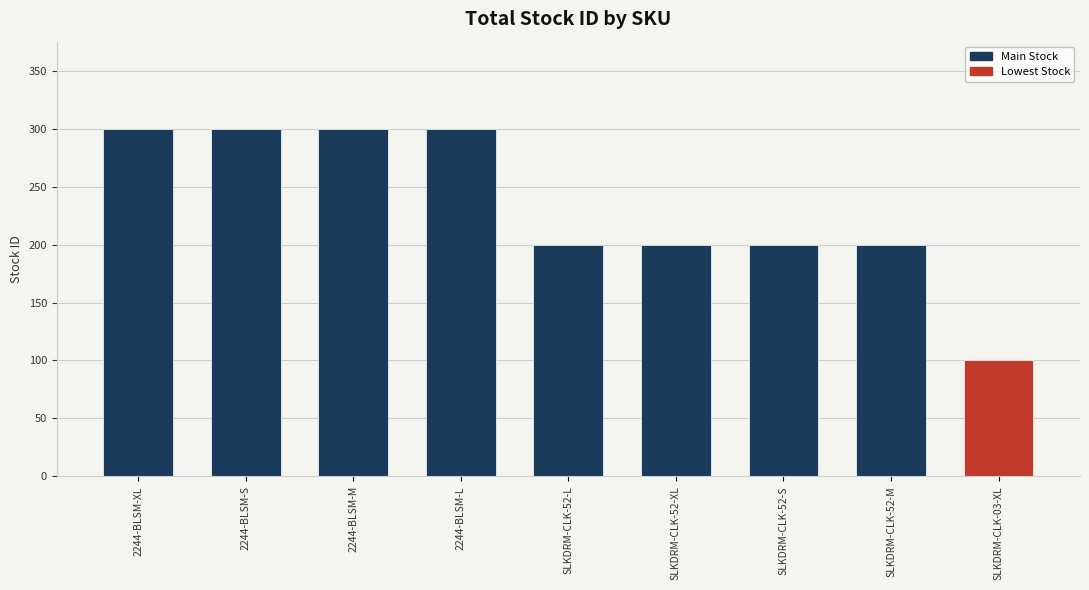

Approximately how many times larger is the value at SLKDRM-CLK-52-S compared to SLKDRM-CLK-52-L?

1.0